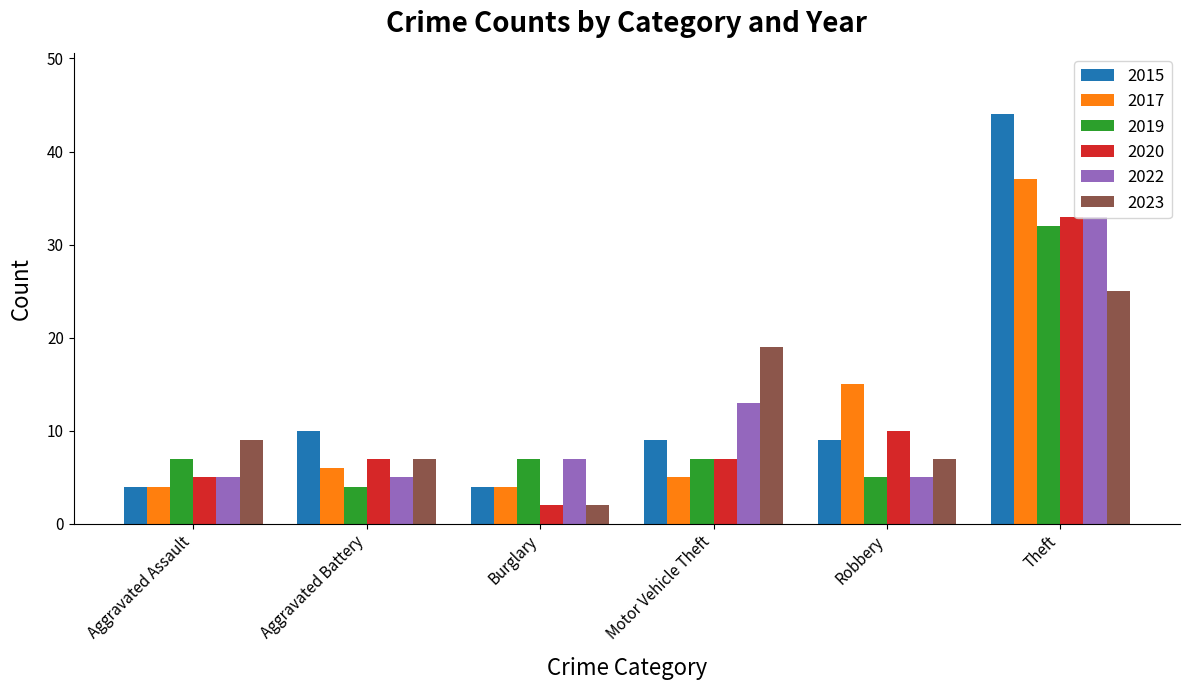

What is the sum of the 2017 values at Aggravated Assault and Motor Vehicle Theft?

9